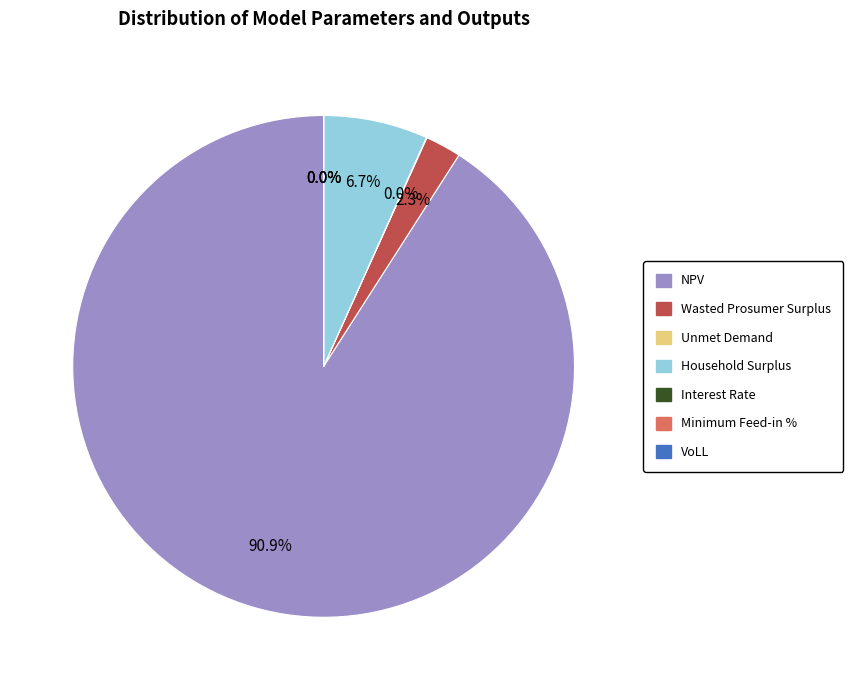

What is the largest slice in the pie chart?

NPV